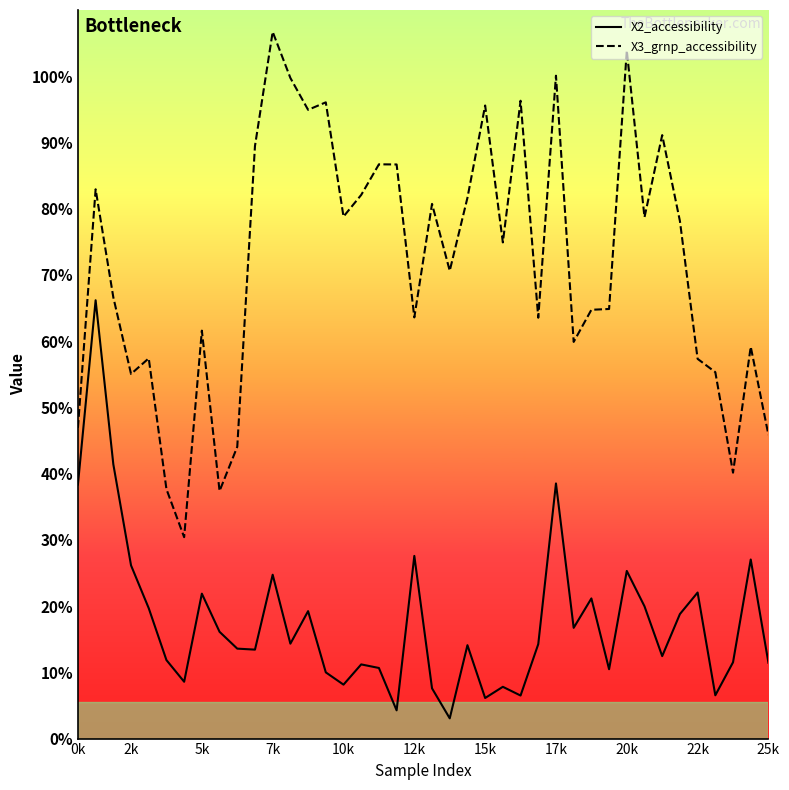

List the series in order of their overall mean, lowest first.

X2_accessibility, X3_grnp_accessibility